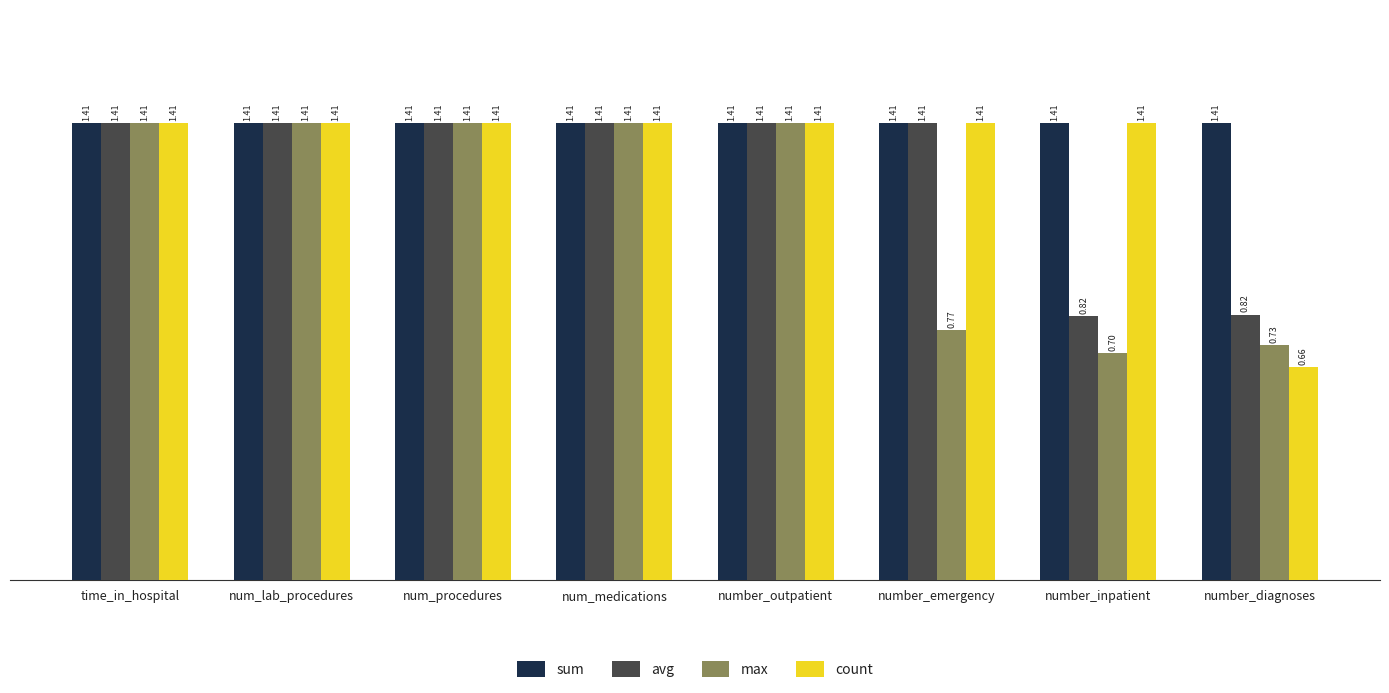

Which series has the largest total across all categories?

sum